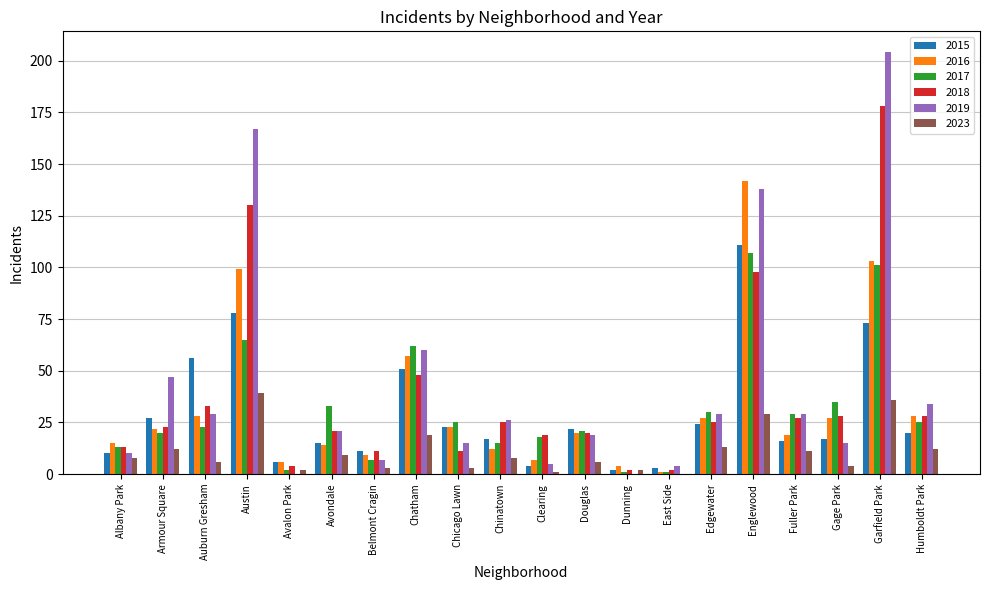

The 2023 series shows 0 at East Side. True or false?

True